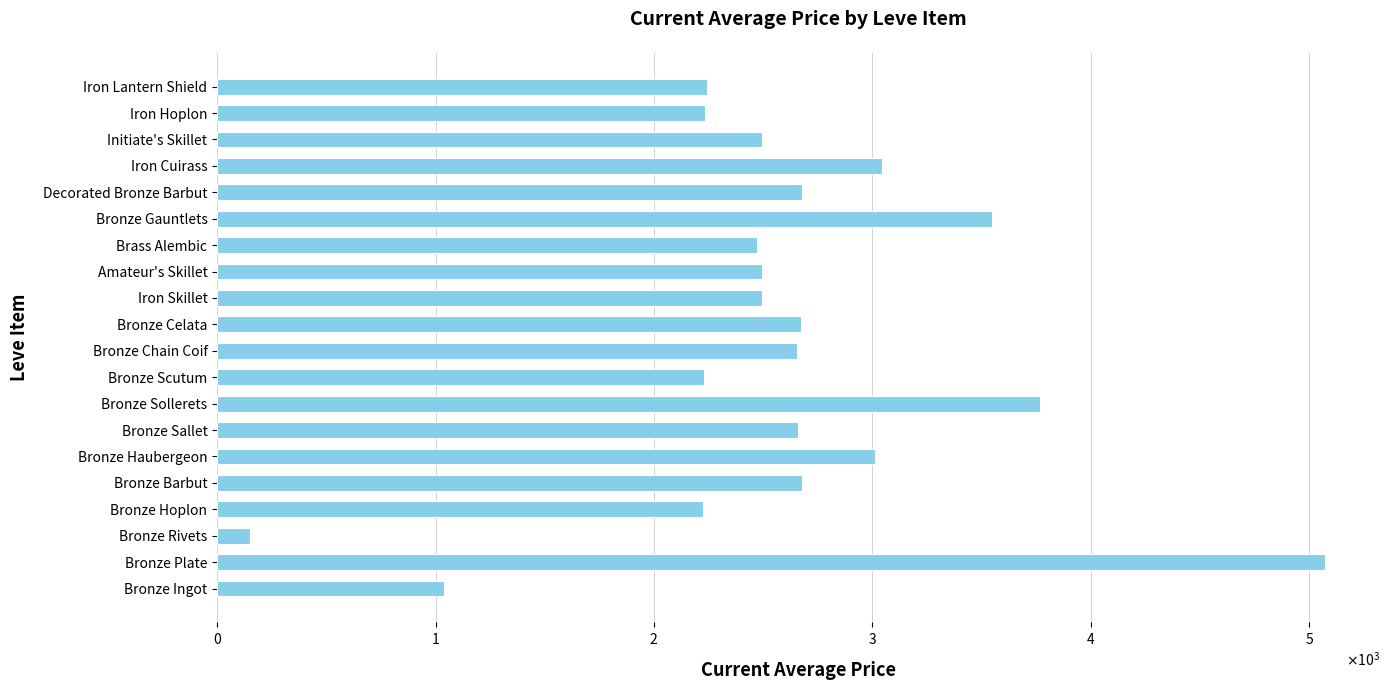

Are the bars horizontal?

Yes